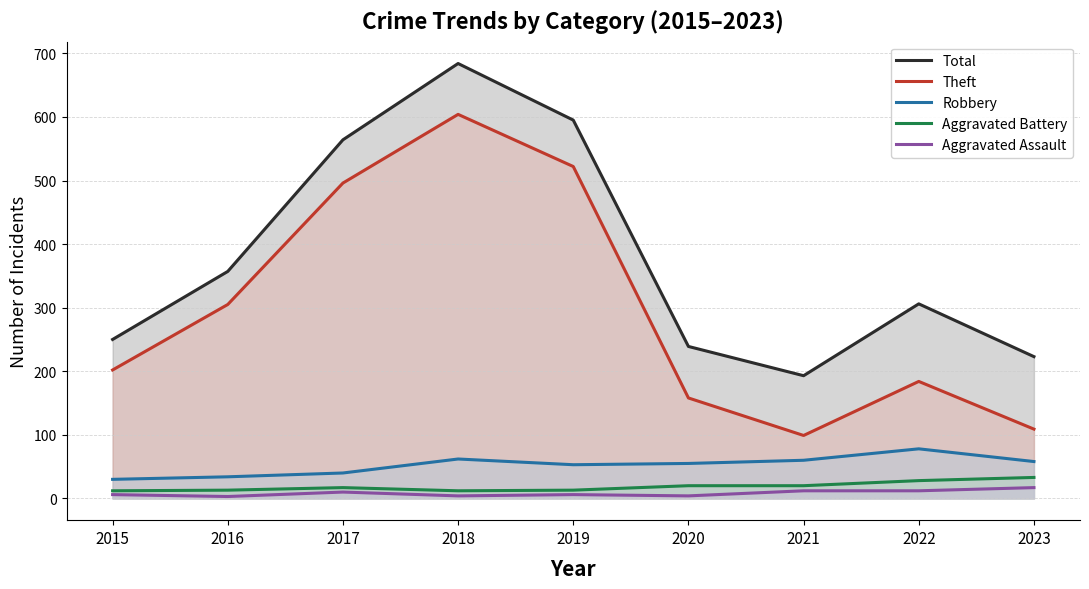

How many lines are shown in the chart?

5